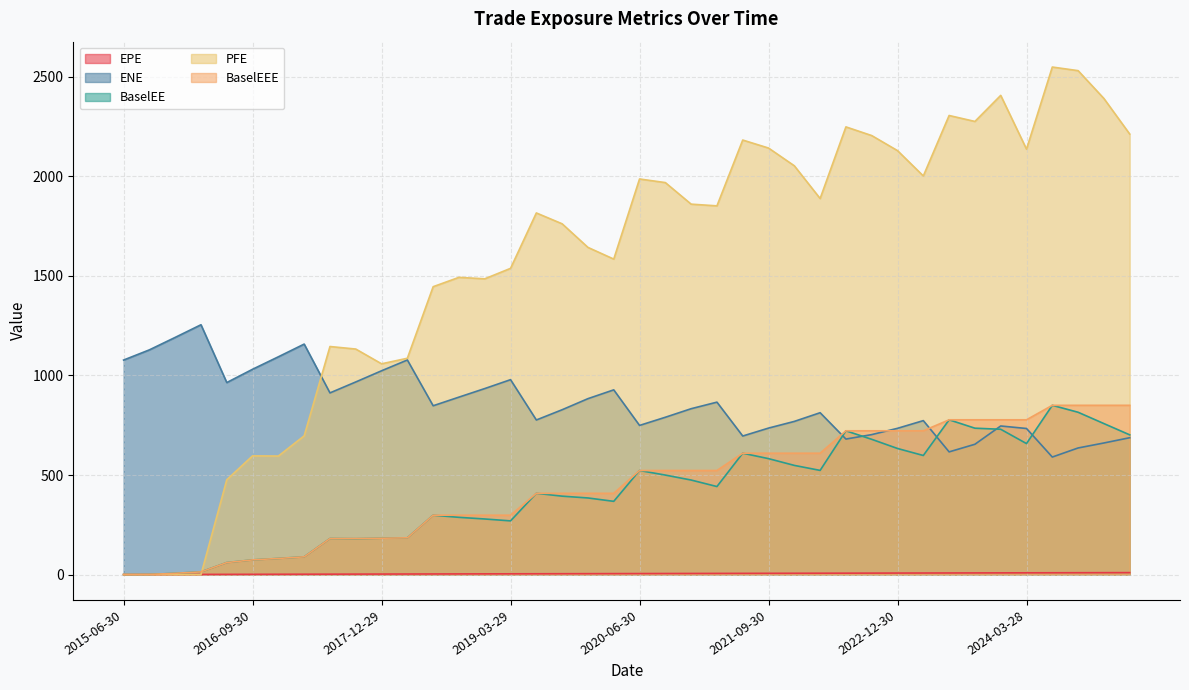

What position from the right is 2017-09-29?

31